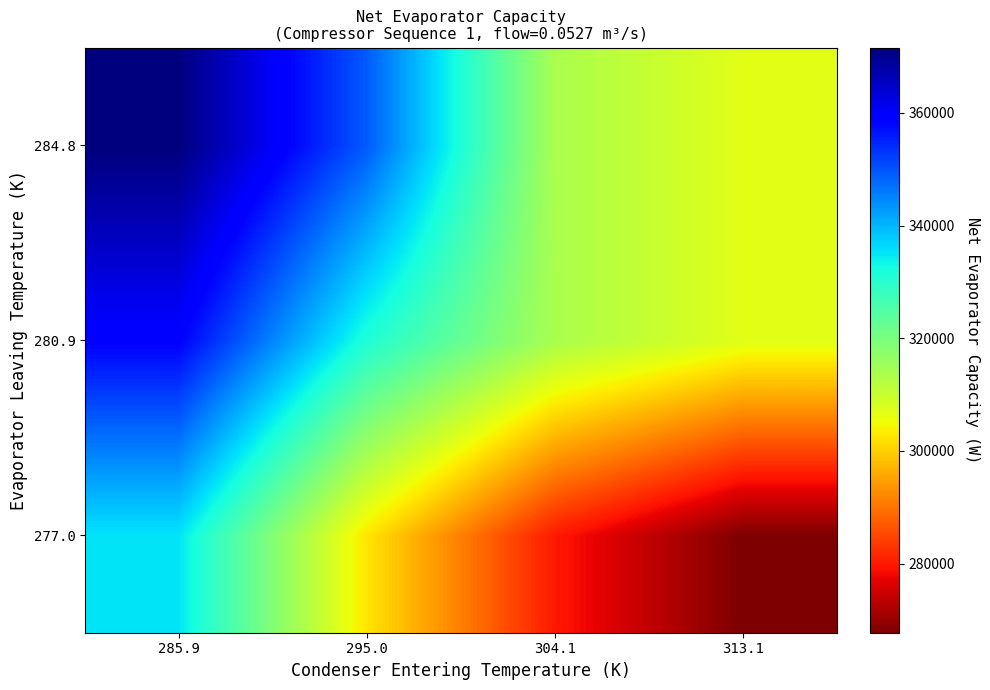

Rank the series by their maximum value, from highest to lowest.

284.8, 280.9, 277.0